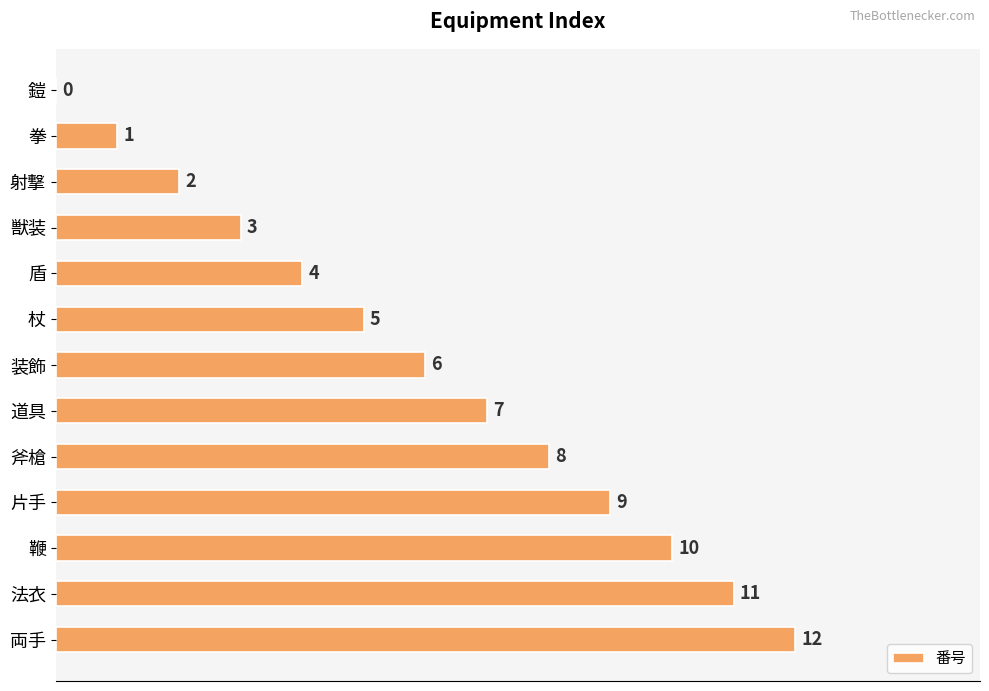

What is the approximate value at 道具?

7